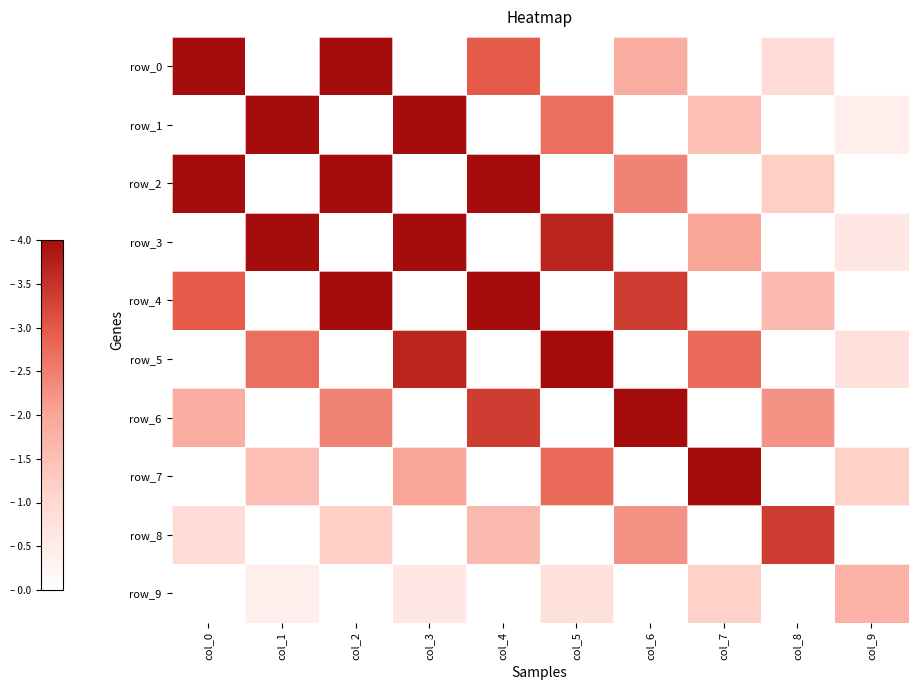

How many data points does each series have?

10